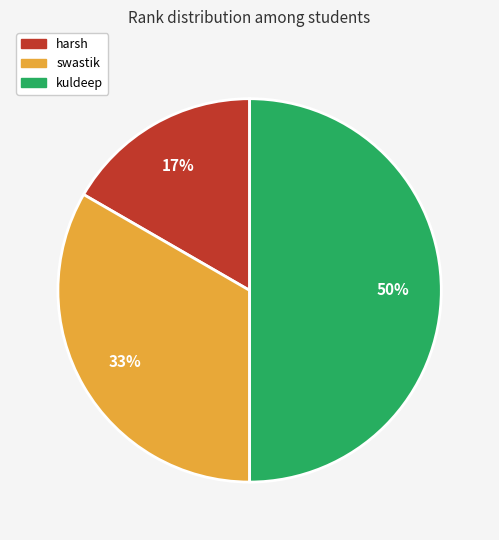

True or false: swastik accounts for 33% of the total.

True